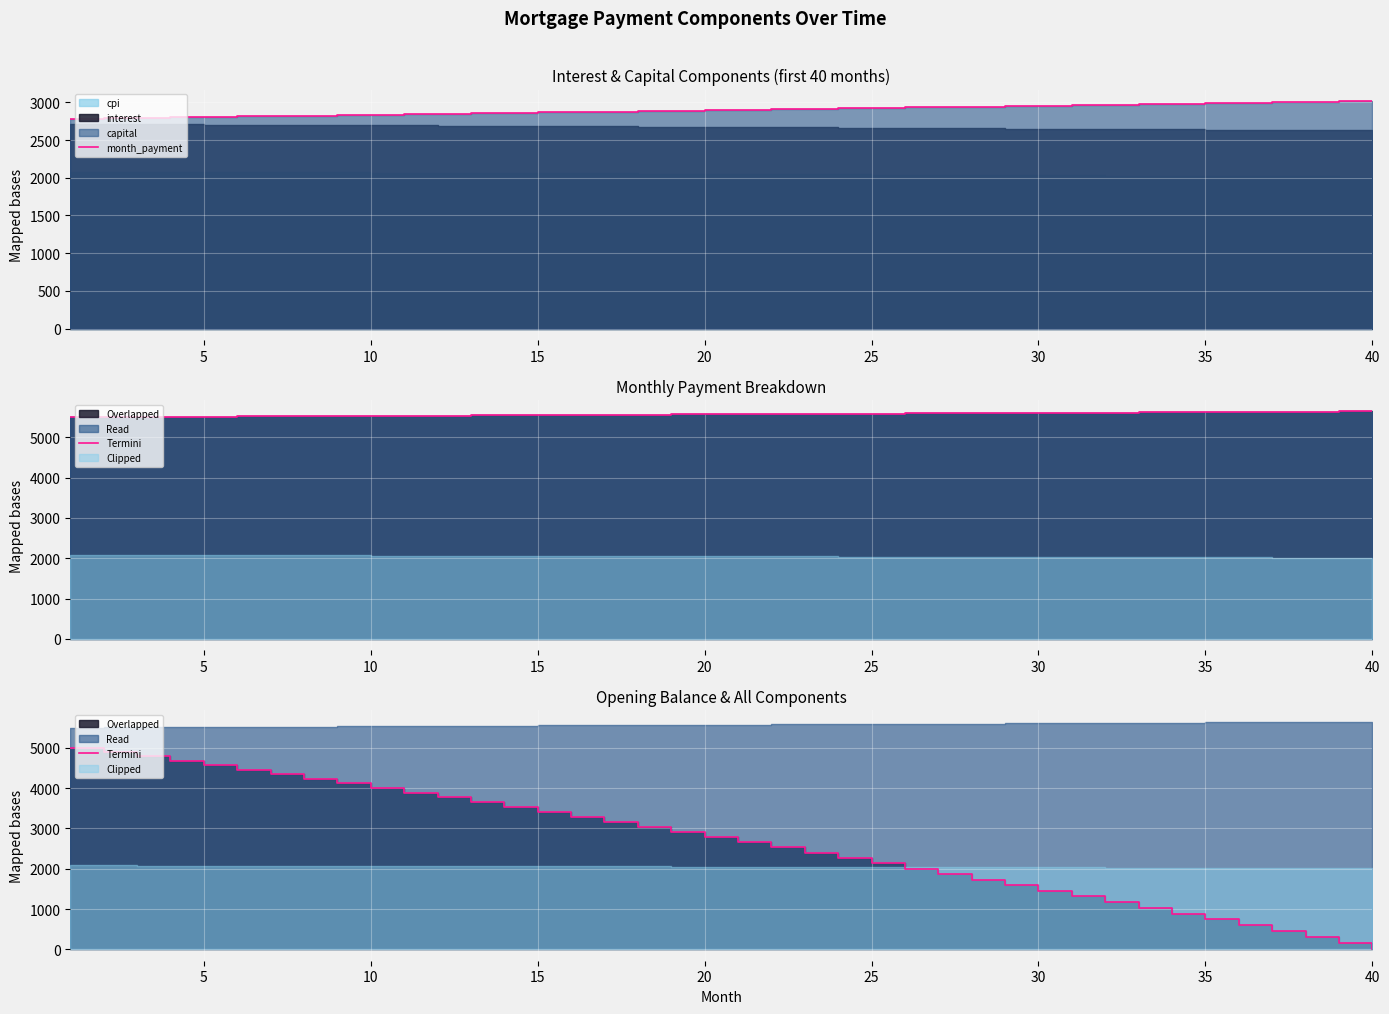

How many data points in Termini are less than 2788?

20